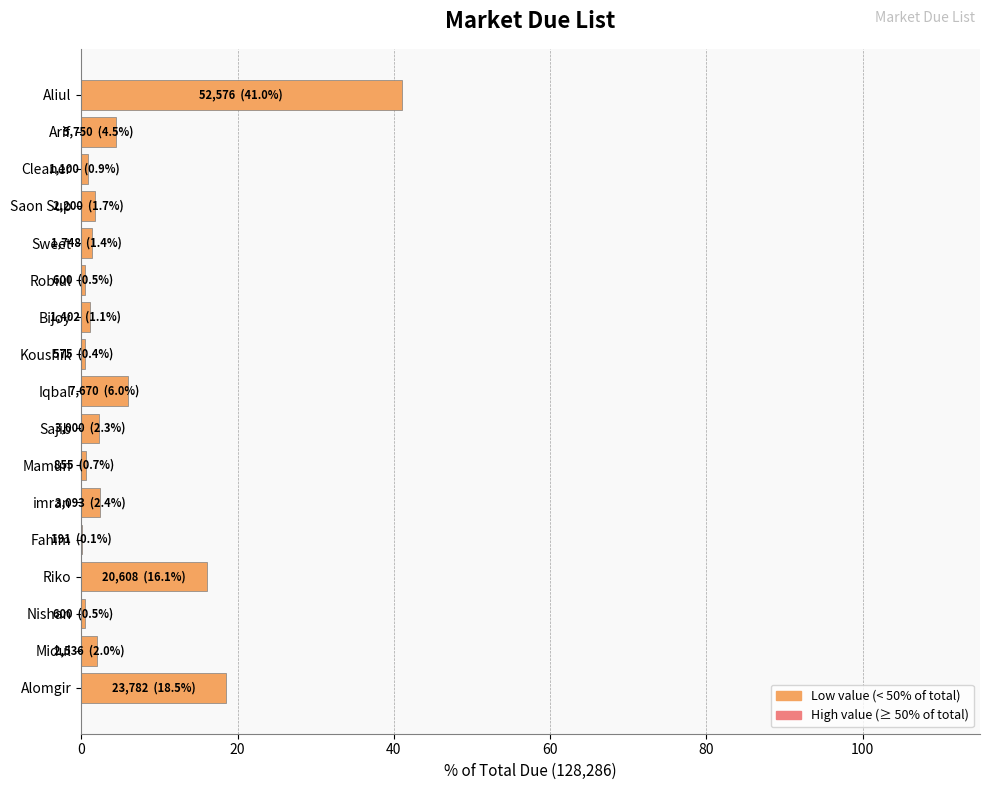

At which label is the value closest to 20?

Alomgir